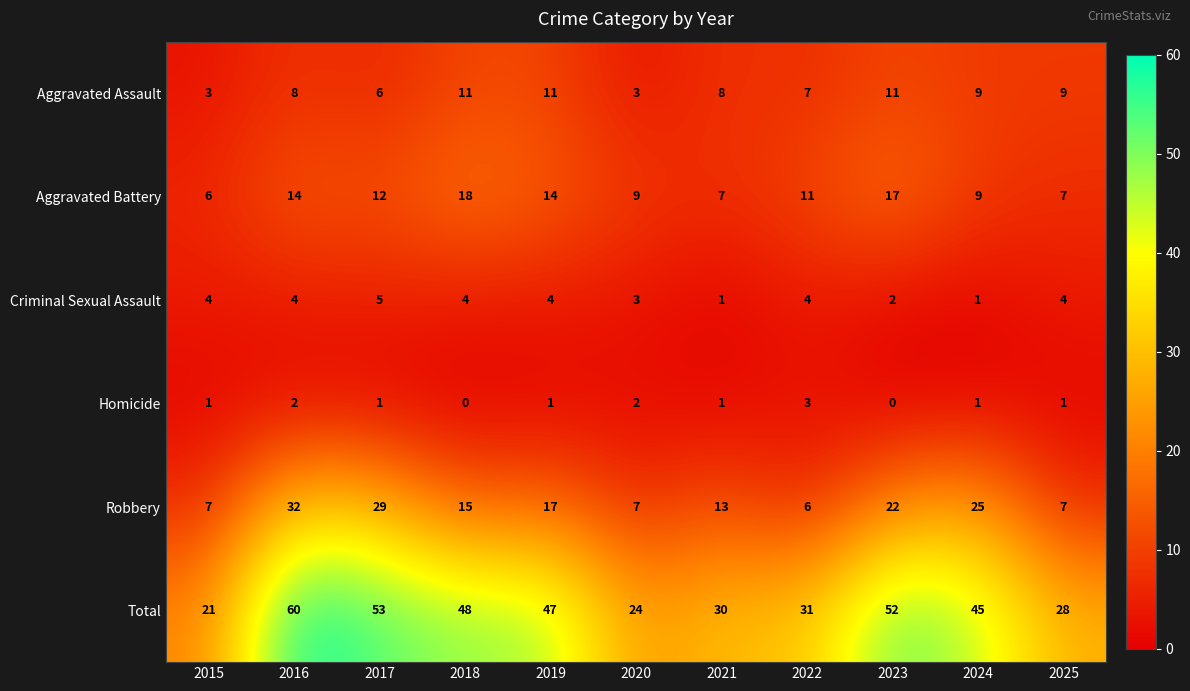

How many Criminal Sexual Assault values are between 2 and 4?

8